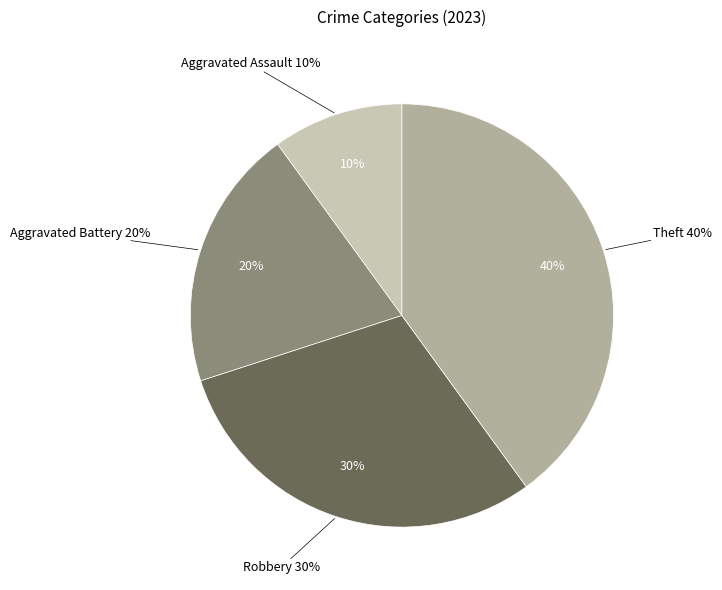

Which slice is the smallest?

Aggravated Assault